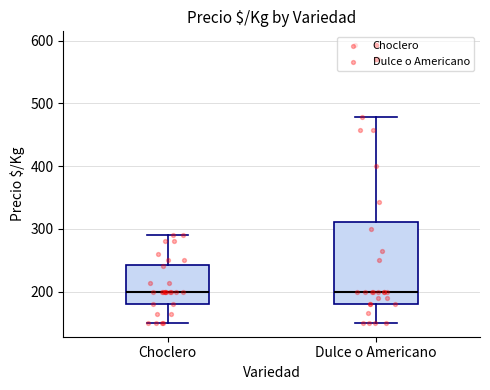

Reading left to right, read every box against the y-axis: the position of its median line, the range the box covers, and the ends of its whiskers. The values are not printed on the chart, so give them approximately, as read against the axis.

Choclero: median 200, box 180 to 240, whiskers 150 to 290
Dulce o Americano: median 200, box 180 to 310, whiskers 150 to 480